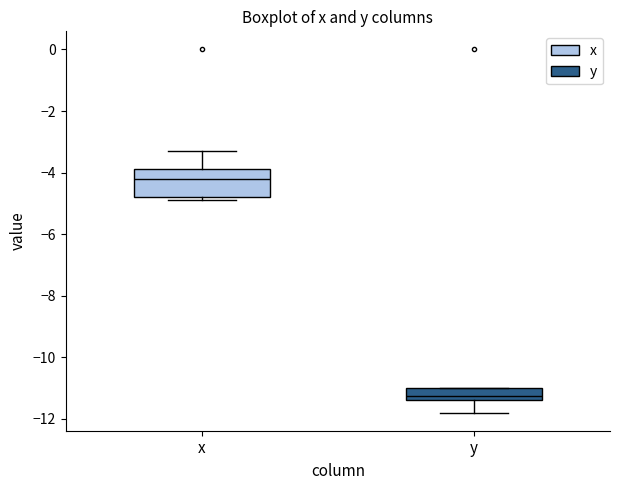

Reading left to right, transcribe this box plot: for each box, give where its median line is, the range the box spans, and where its two whiskers end, as read against the y-axis. The values are not printed on the chart, so give them approximately, as read against the axis.

x: median -4.2, box -4.8 to -3.8, whiskers -4.8 (just below the box's lower edge) to -3.2
y: median -11.2, box -11.4 to -11.0, whiskers -11.8 to -11.0